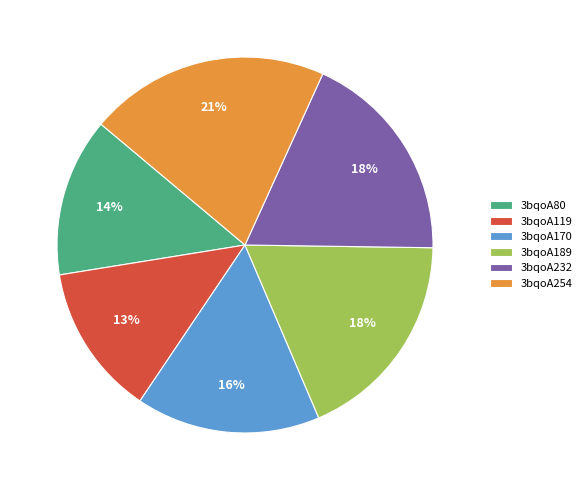

To the nearest percent, what percentage of the pie is 3bqoA189?

18%